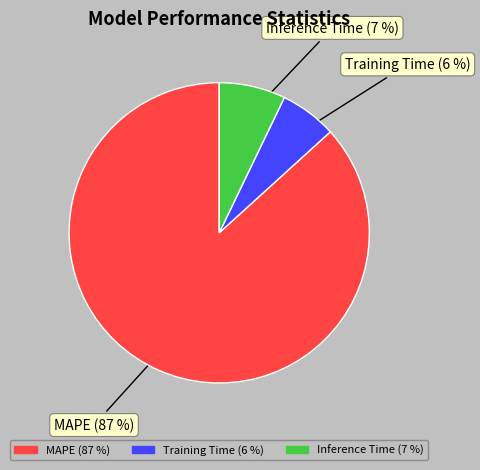

To the nearest percent, what is the difference between the largest and smallest slice percentages?

81%